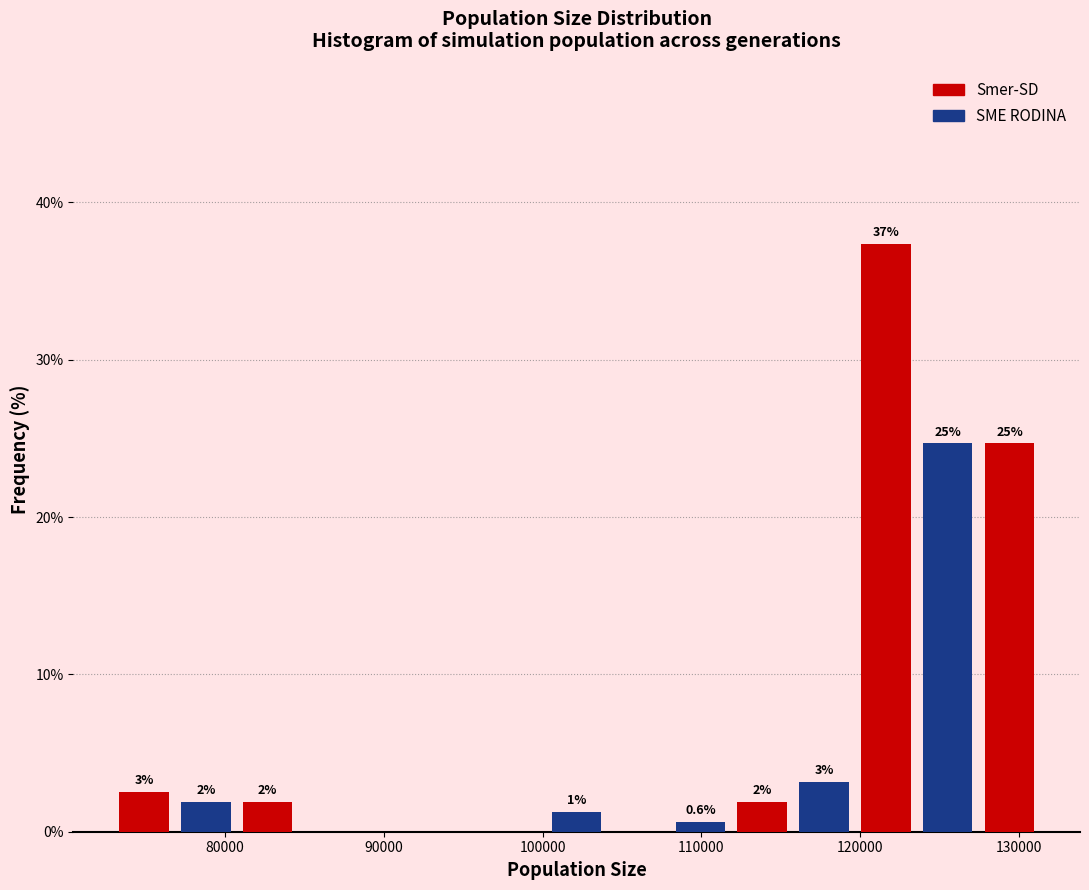

Read against the x-axis, roughly where is the centre of the tallest bar?

122000